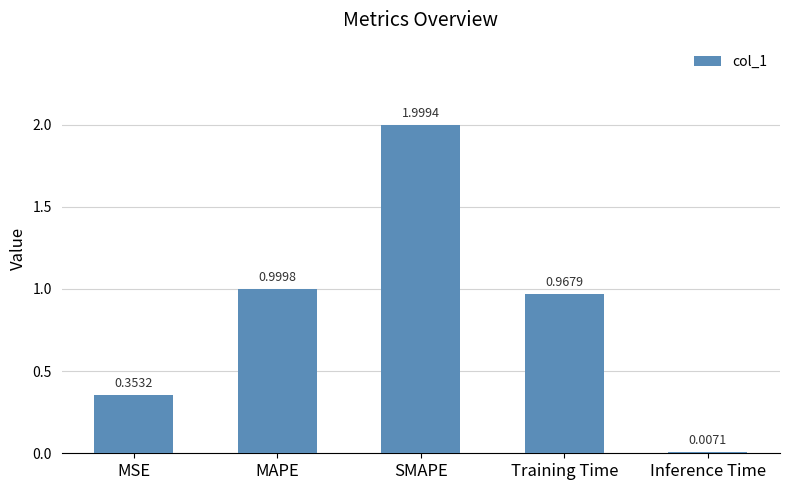

What is the change in value from MSE to MAPE?

+0.6